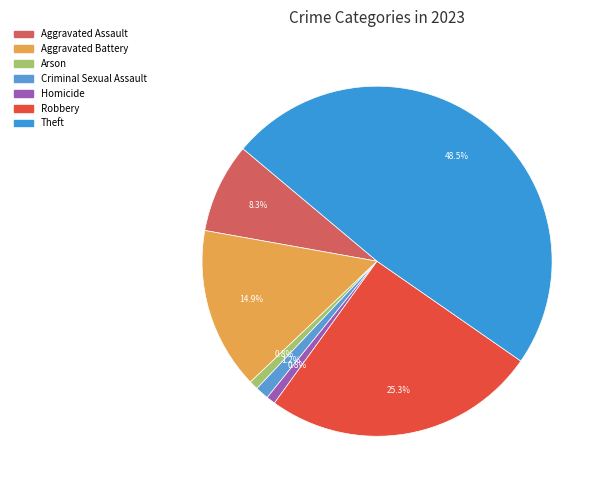

Count the number of slices in the pie.

7